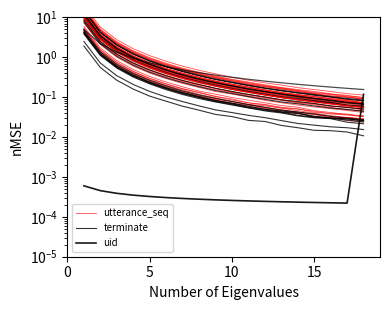

Count the number of data series in this chart.

3